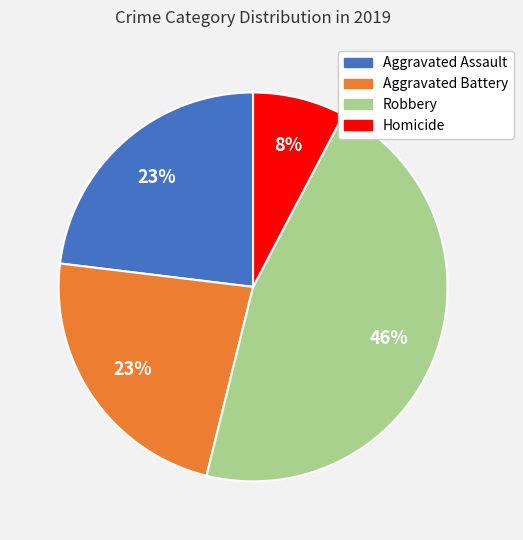

To the nearest percent, what is the combined percentage of Robbery and Aggravated Battery?

69%